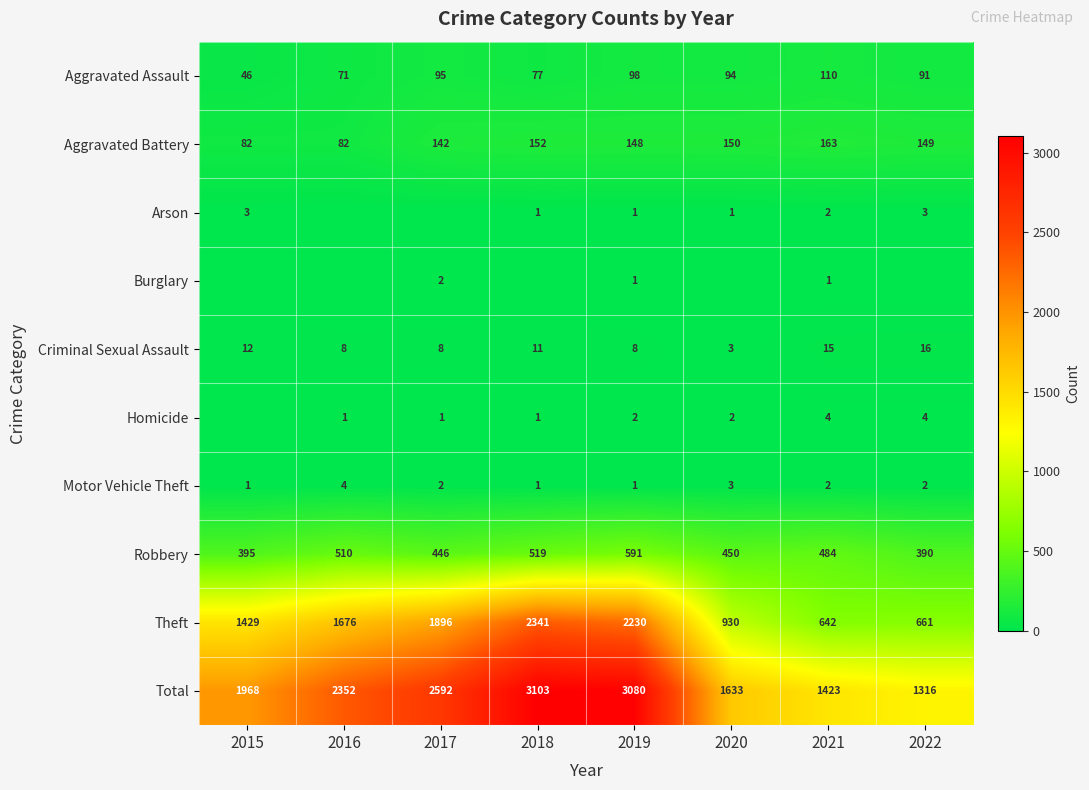

What is the maximum value for Theft?

2341